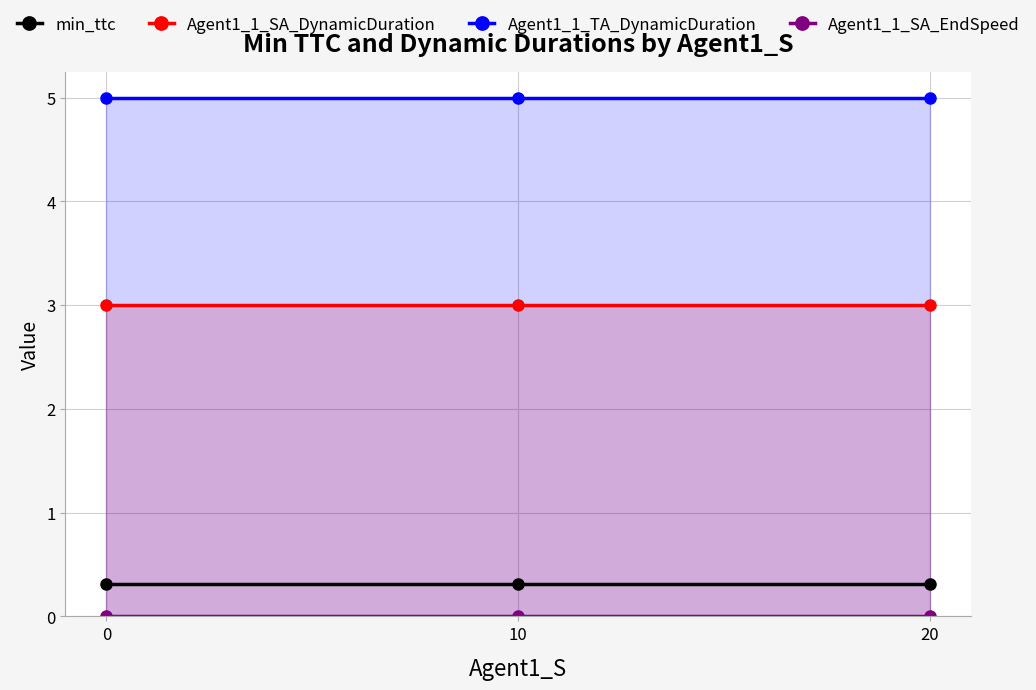

What is the value of the Agent1_1_SA_DynamicDuration point at the 1st from the left?

3.0